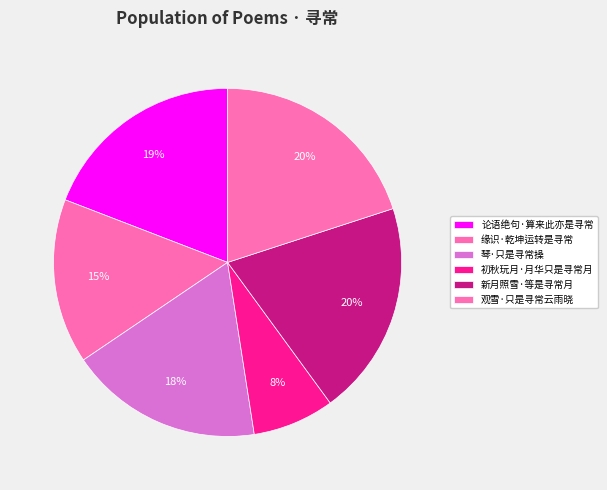

Is there any slice that represents more than half of the pie?

No